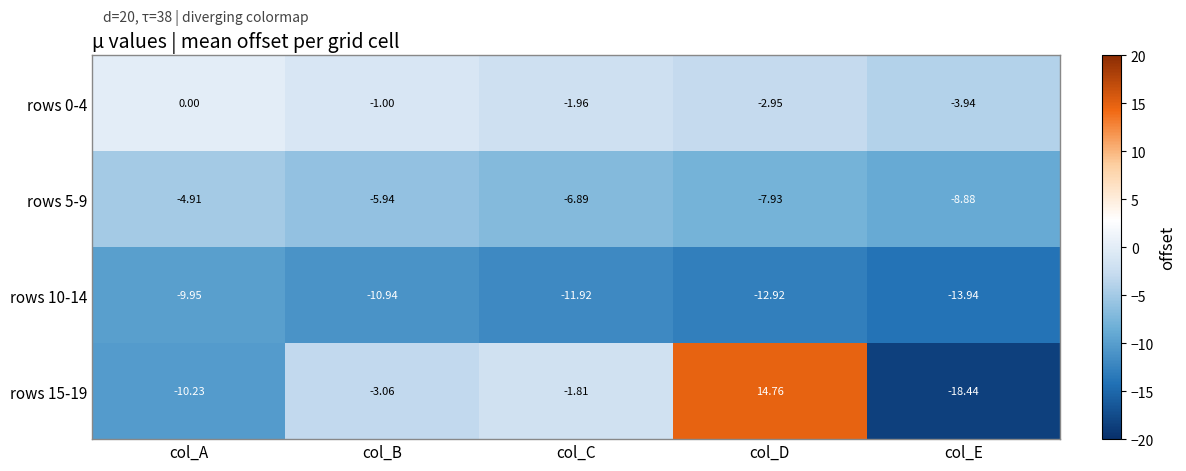

Is the value of rows 5-9 at col_E greater than the value of rows 0-4 at col_B?

No